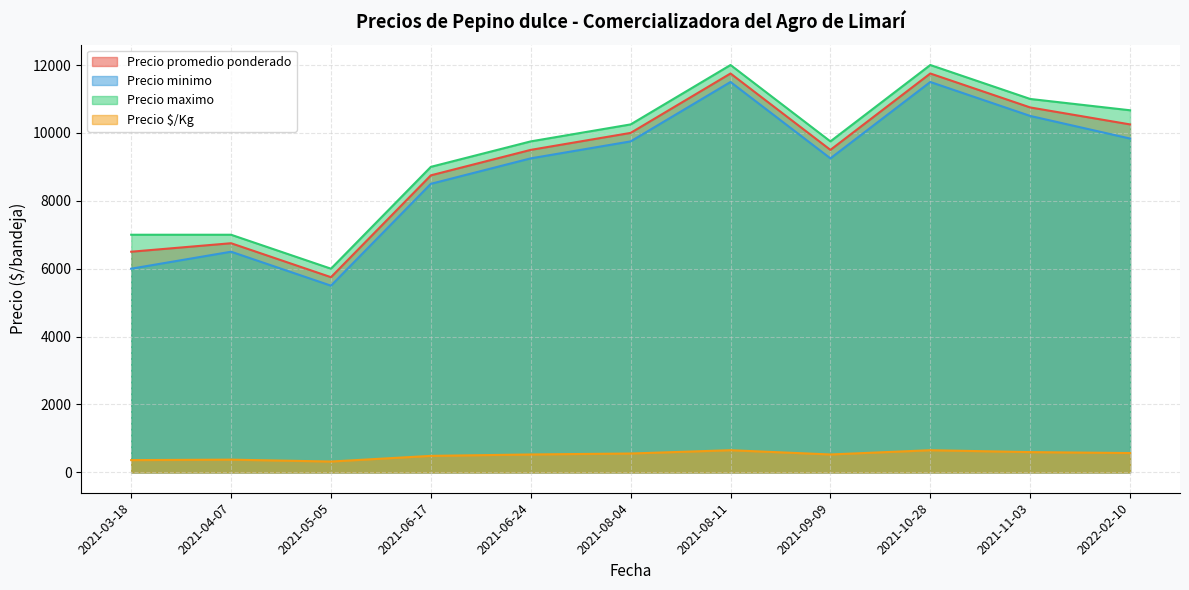

What is the minimum value for Precio maximo?

6000.0